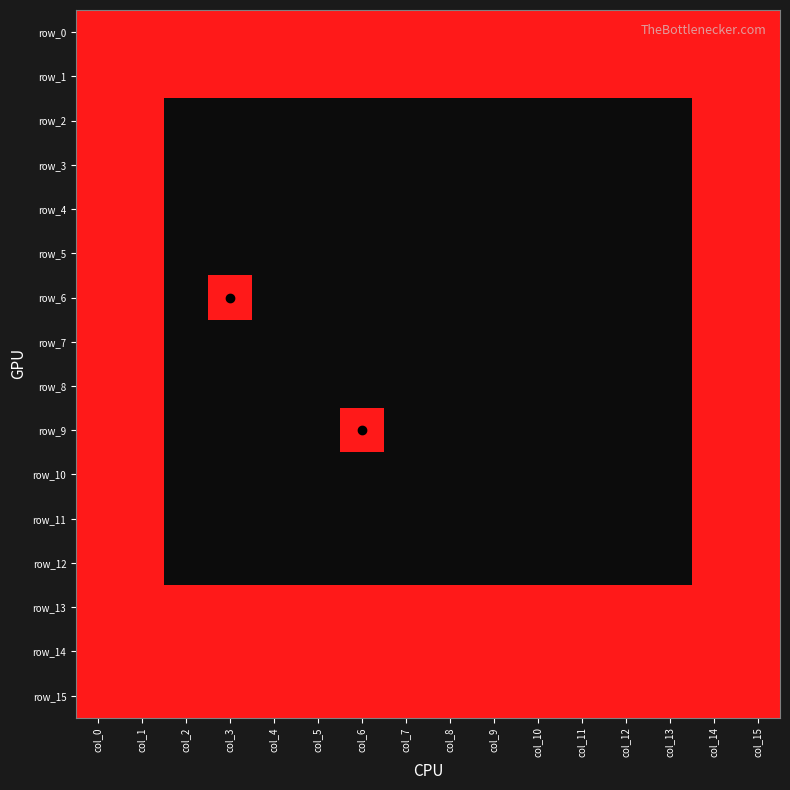

What is the total value across all series at col_14?

16